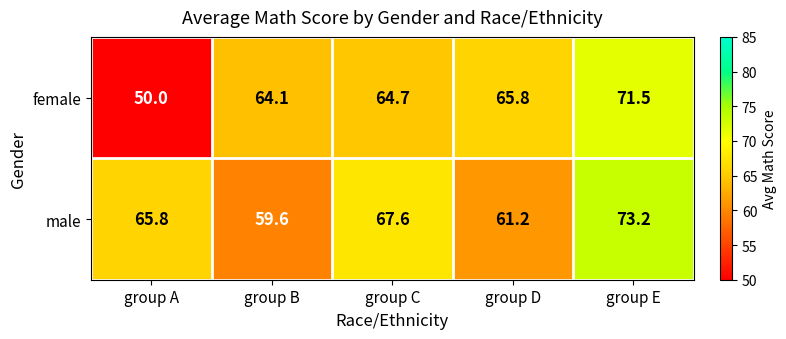

At which label does male first exceed 65?

group A